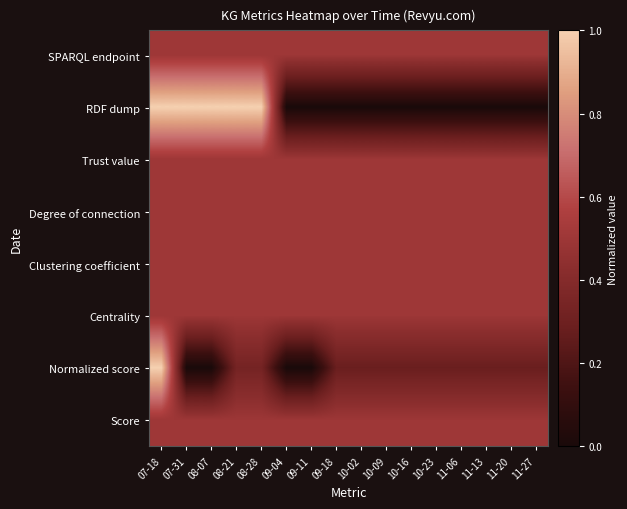

What is the difference between the highest and lowest values at 11-27?

0.5